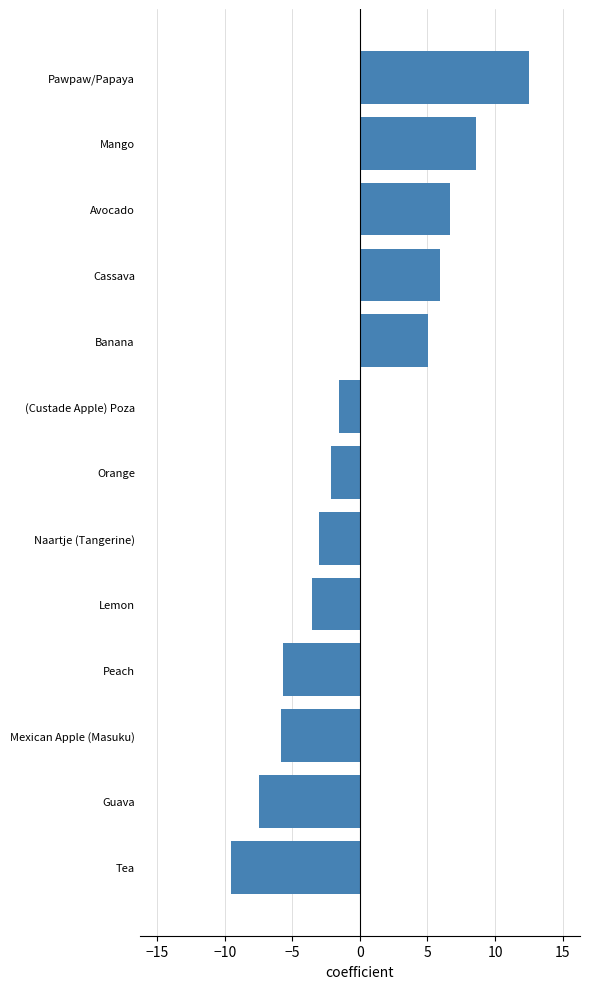

The chart shows a value of -3.5 at Lemon. True or false?

True